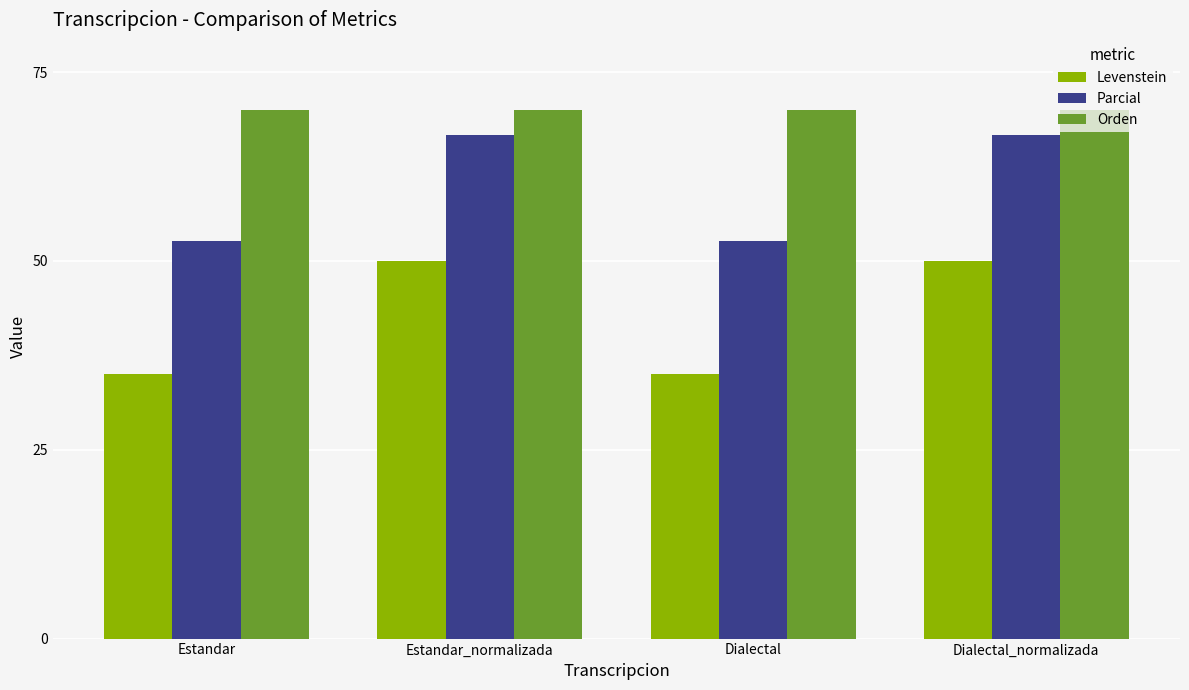

How many bars are there in each group?

3